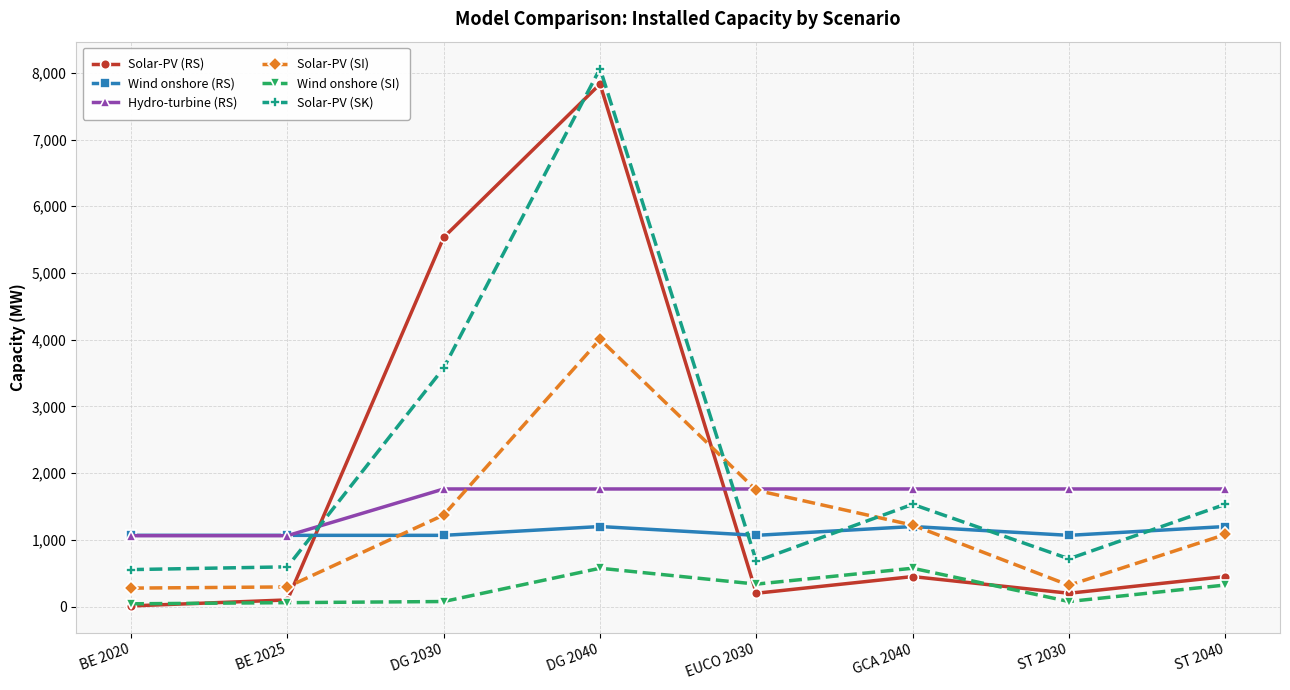

At which category is the sum across all series the highest?

DG 2040